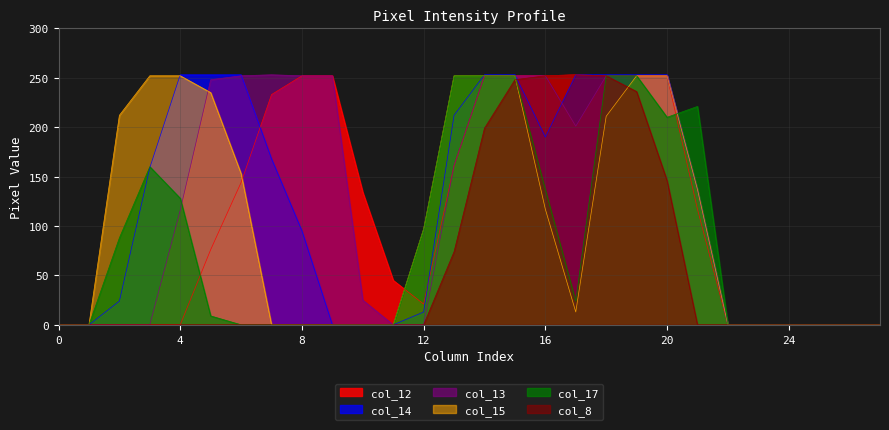

List the labels in order of col_12 value, largest first.

17, 8, 9, 14, 15, 16, 18, 19, 20, 7, 13, 6, 10, 21, 5, 11, 12, 0, 1, 2, 3, 4, 22, 23, 24, 25, 26, 27